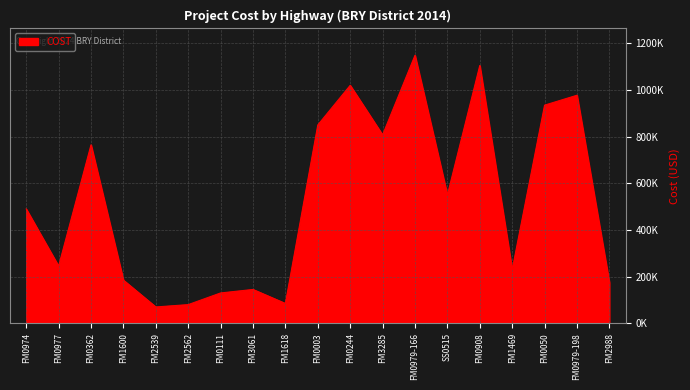

What is the difference between the values at FM0908 and FM0979-166?

43750